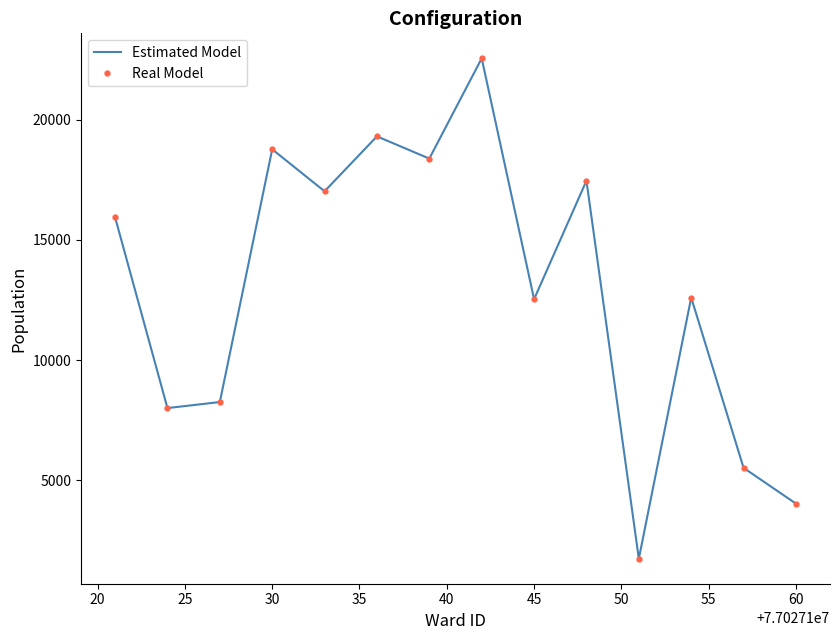

True or false: Real Model and Estimated Model intersect in this chart.

False